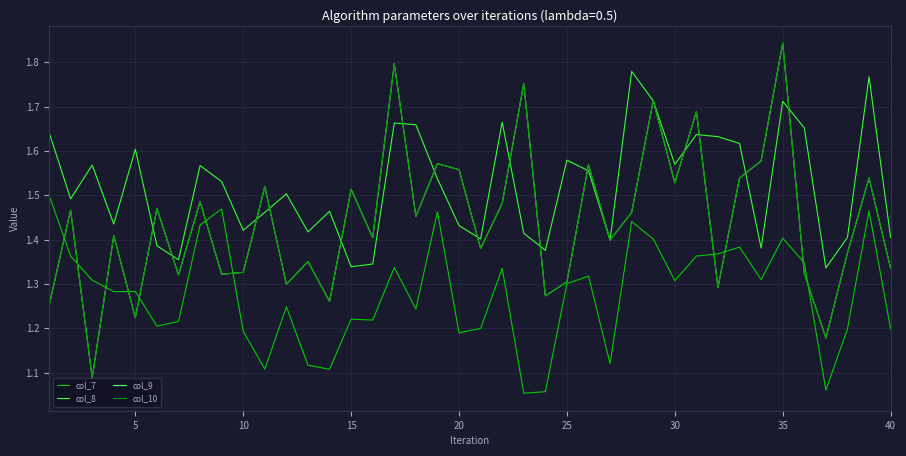

What is the value of the col_7 point at the 5th from the left?

1.3